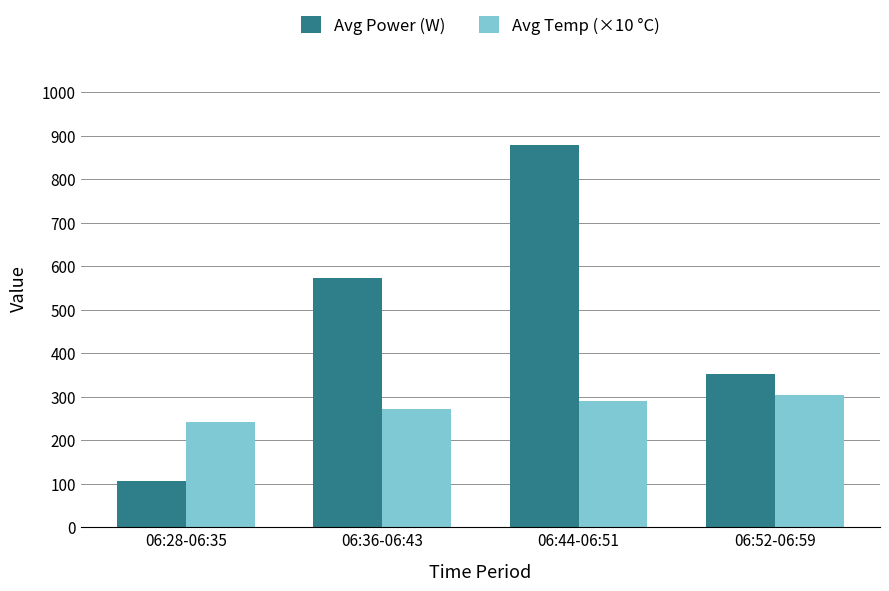

What is the label of the 2nd bar from the left?

06:36-06:43